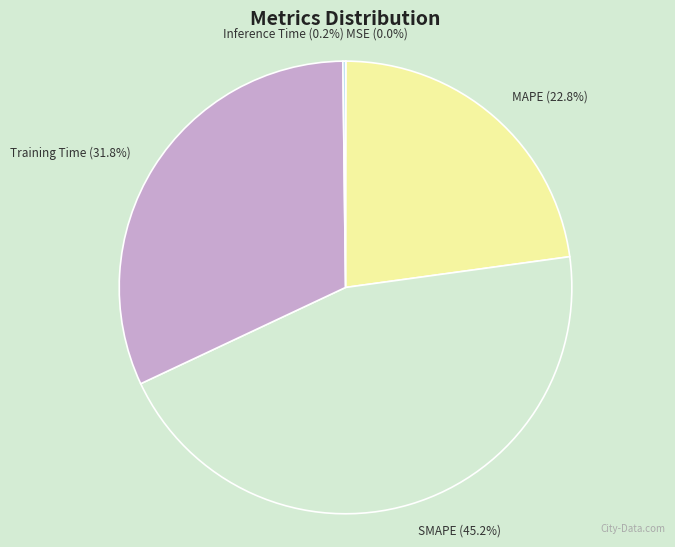

Does any single category account for the majority?

No